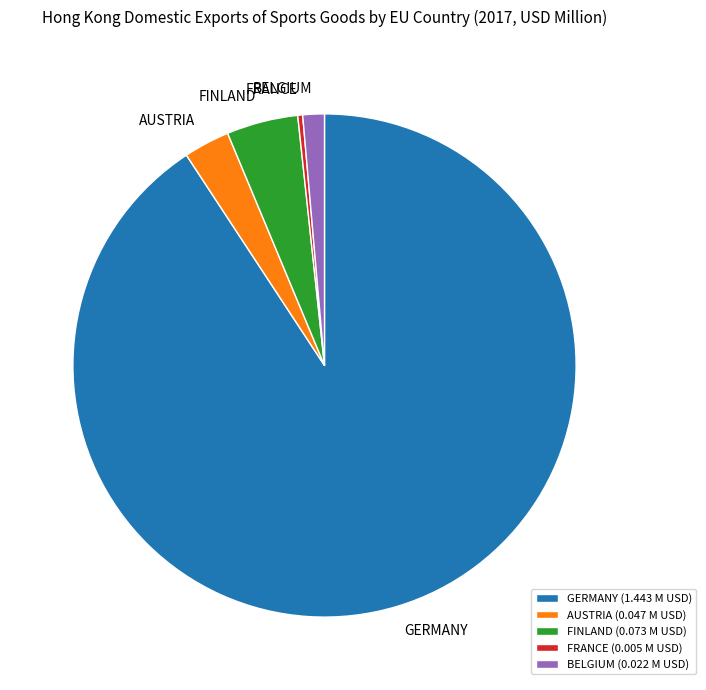

Combined, do GERMANY (1.443 M USD) and FRANCE (0.005 M USD) account for over 50%?

Yes